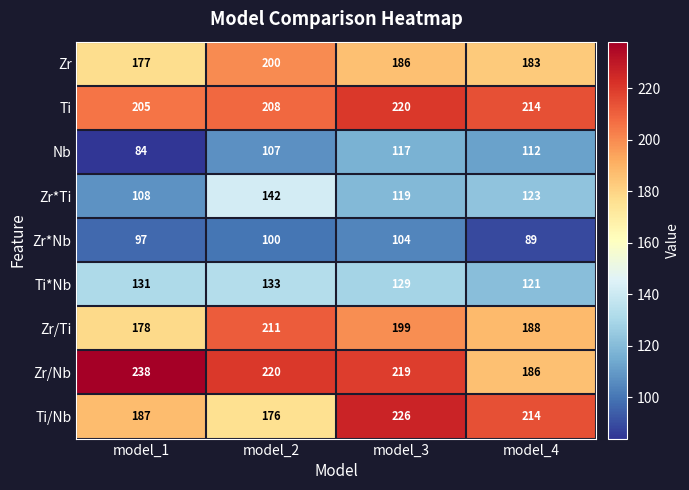

At which category does the chart reach its peak across all series?

model_1